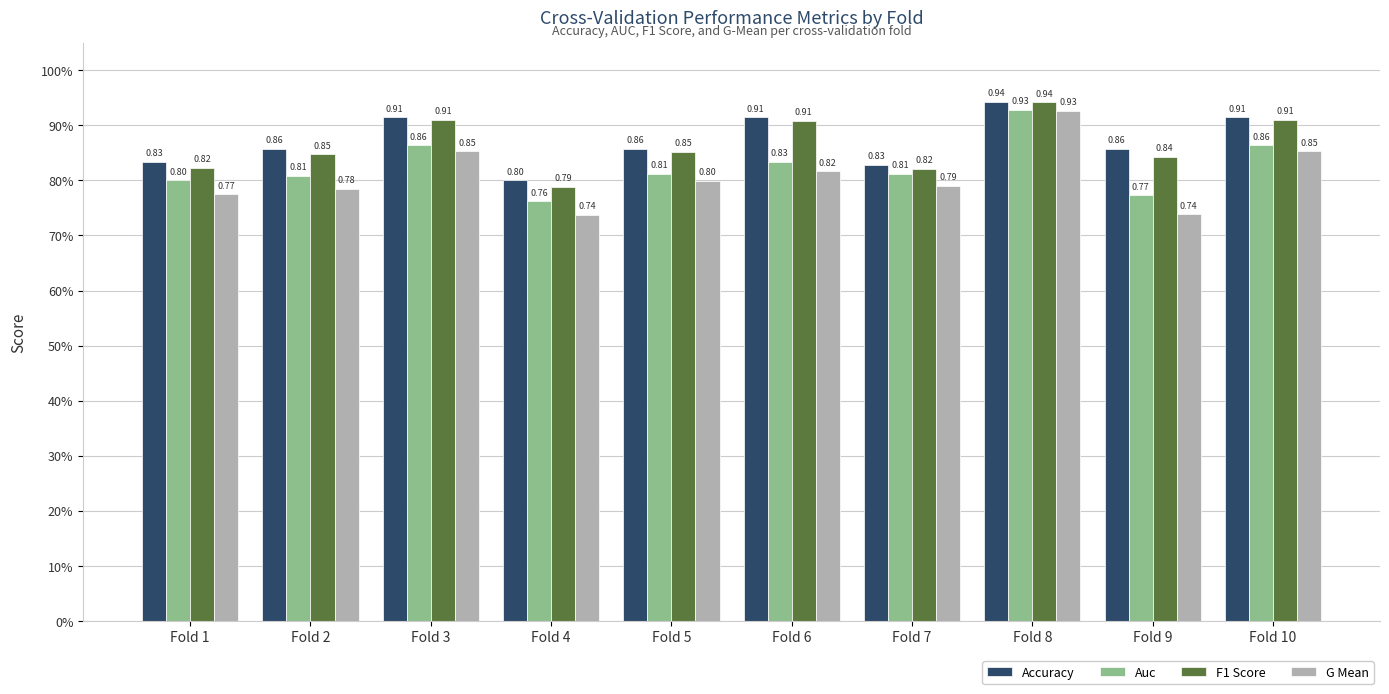

Rank the series by their maximum value, from lowest to highest.

G Mean, Auc, F1 Score, Accuracy